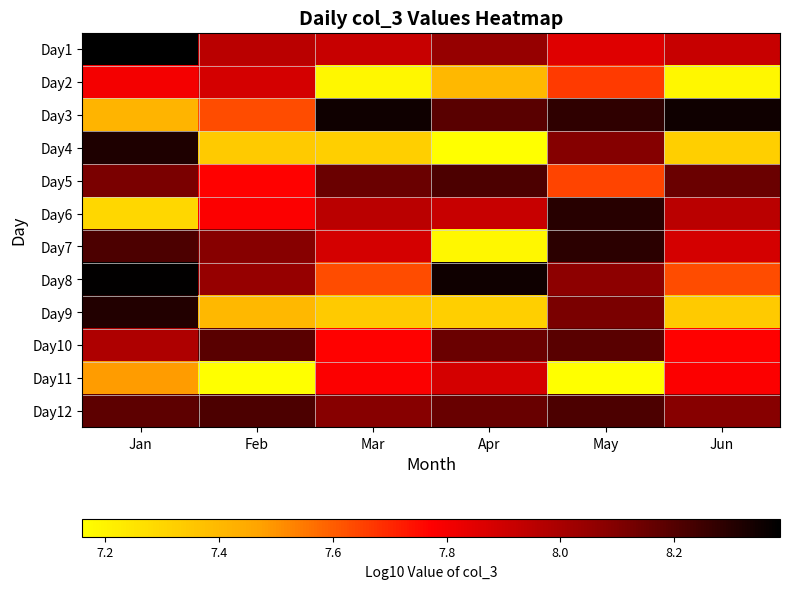

Reading right to left, extract all data points from this chart.

Day1: Jun=7.9	May=7.9	Apr=8.0	Mar=7.9	Feb=8.0	Jan=8.4
Day2: Jun=7.2	May=7.7	Apr=7.4	Mar=7.2	Feb=7.9	Jan=7.8
Day3: Jun=8.4	May=8.3	Apr=8.2	Mar=8.4	Feb=7.6	Jan=7.4
Day4: Jun=7.3	May=8.1	Apr=7.2	Mar=7.3	Feb=7.3	Jan=8.3
Day5: Jun=8.1	May=7.6	Apr=8.2	Mar=8.1	Feb=7.8	Jan=8.1
Day6: Jun=8.0	May=8.3	Apr=7.9	Mar=8.0	Feb=7.8	Jan=7.3
Day7: Jun=7.9	May=8.3	Apr=7.2	Mar=7.9	Feb=8.1	Jan=8.2
Day8: Jun=7.6	May=8.1	Apr=8.4	Mar=7.6	Feb=8.0	Jan=8.4
Day9: Jun=7.3	May=8.1	Apr=7.3	Mar=7.3	Feb=7.4	Jan=8.3
Day10: Jun=7.8	May=8.2	Apr=8.1	Mar=7.8	Feb=8.2	Jan=8.0
Day11: Jun=7.8	May=7.2	Apr=7.9	Mar=7.8	Feb=7.2	Jan=7.5
Day12: Jun=8.1	May=8.2	Apr=8.2	Mar=8.1	Feb=8.2	Jan=8.2